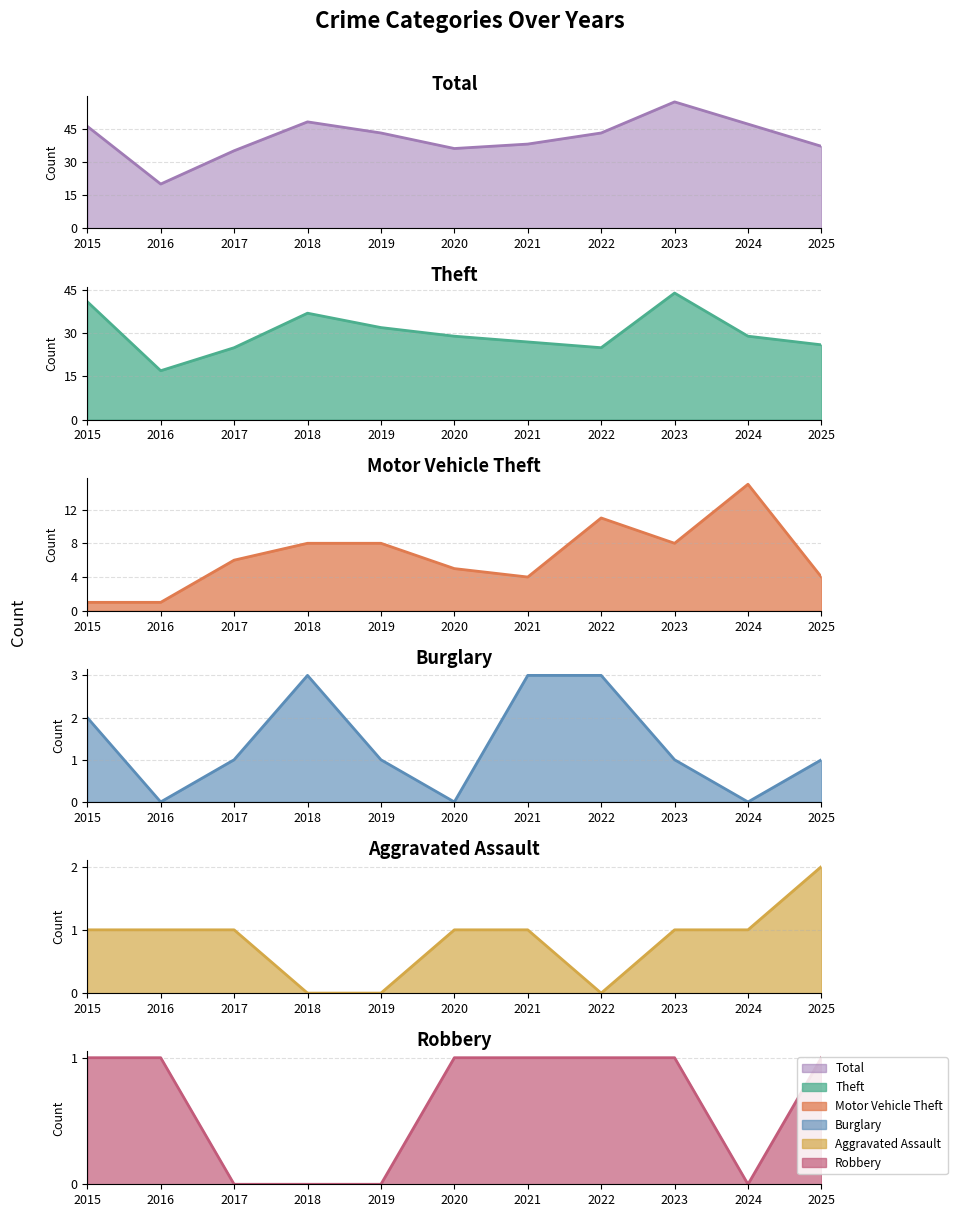

Which series has the largest total across all categories?

Total